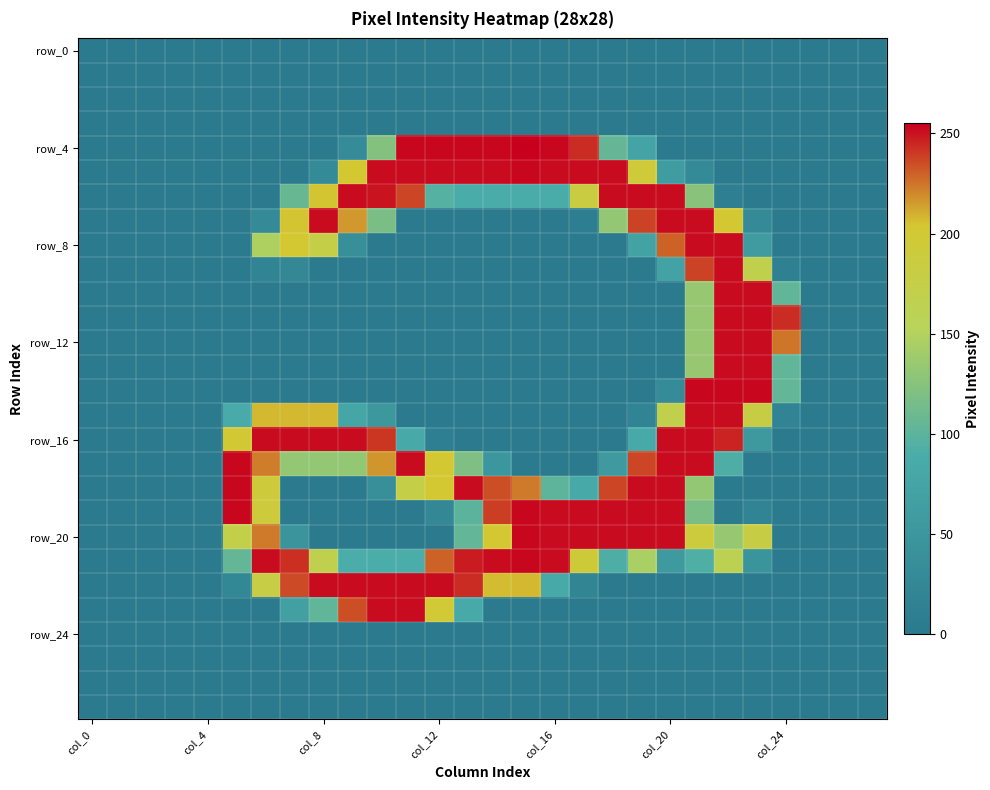

At how many categories does at least one series exceed 245?

19